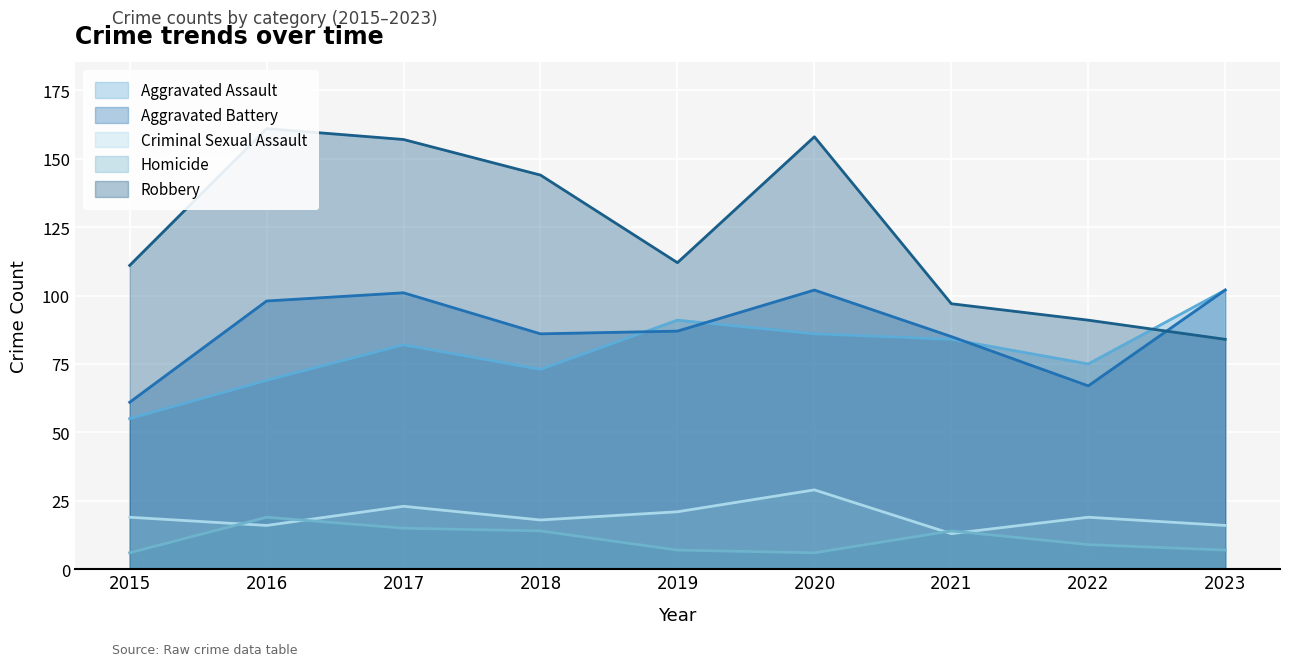

At which label does Homicide reach its peak?

2016